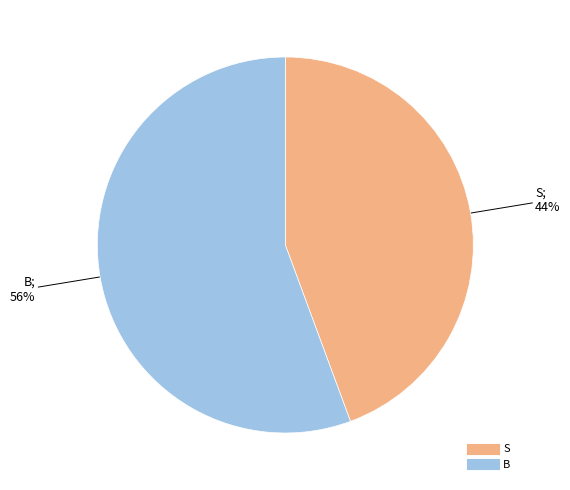

Does any single category account for the majority?

Yes